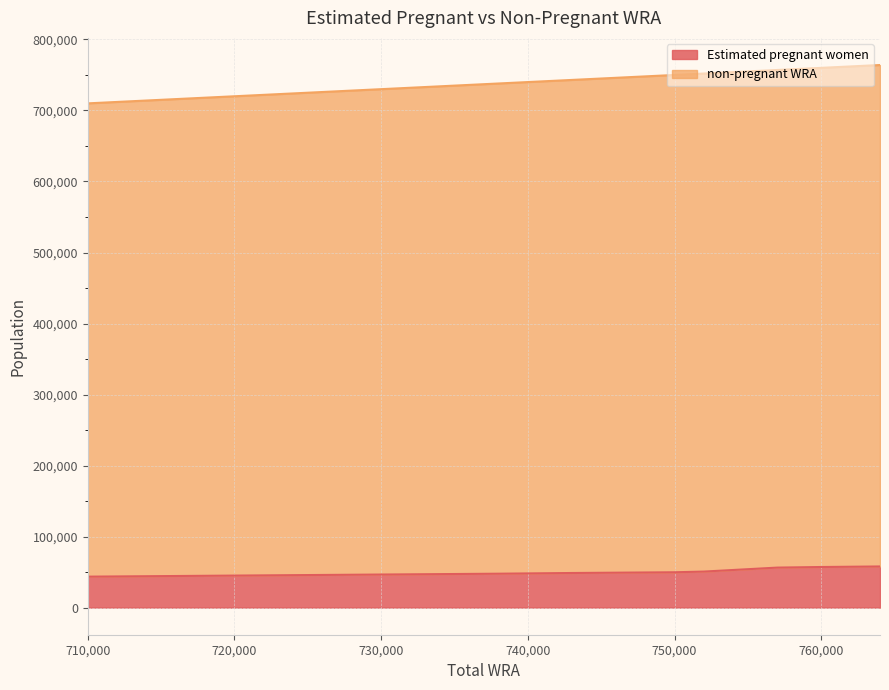

True or false: Estimated pregnant women has a value of 49739.1 at 750,000.

True